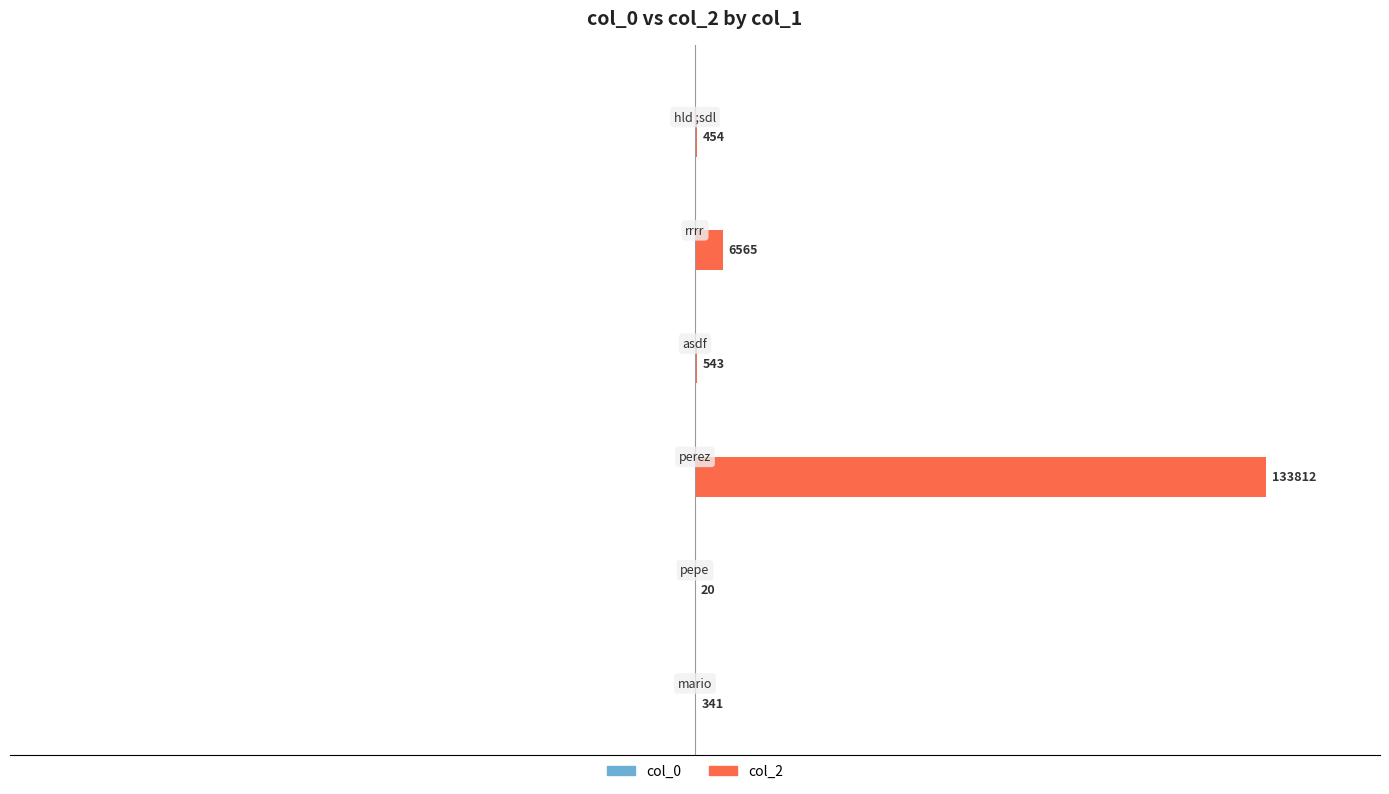

What is the maximum value shown in the chart?

133812